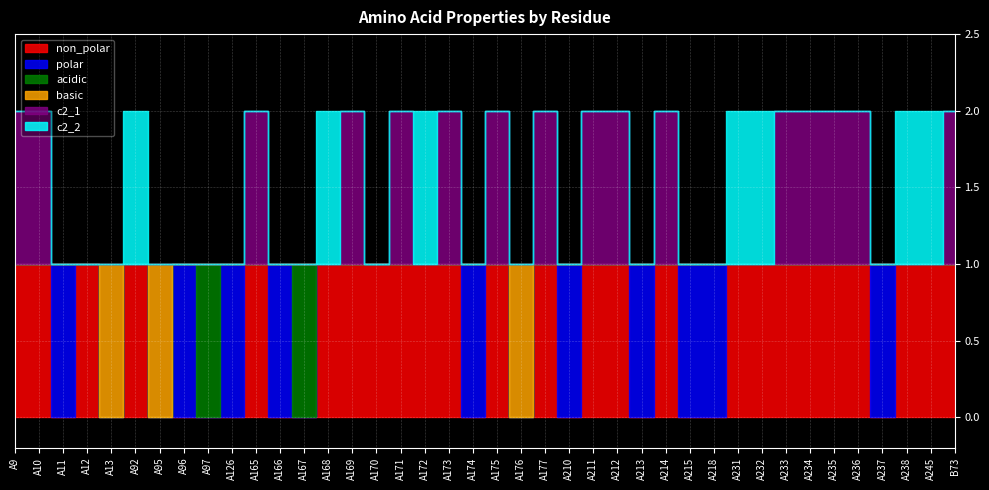

What are all the series names shown in the legend?

non_polar, polar, acidic, basic, c2_1, c2_2